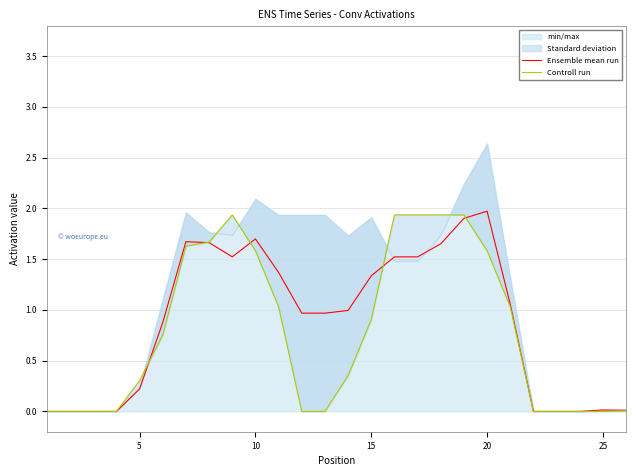

How many positive values does the Ensemble mean run series have?

19